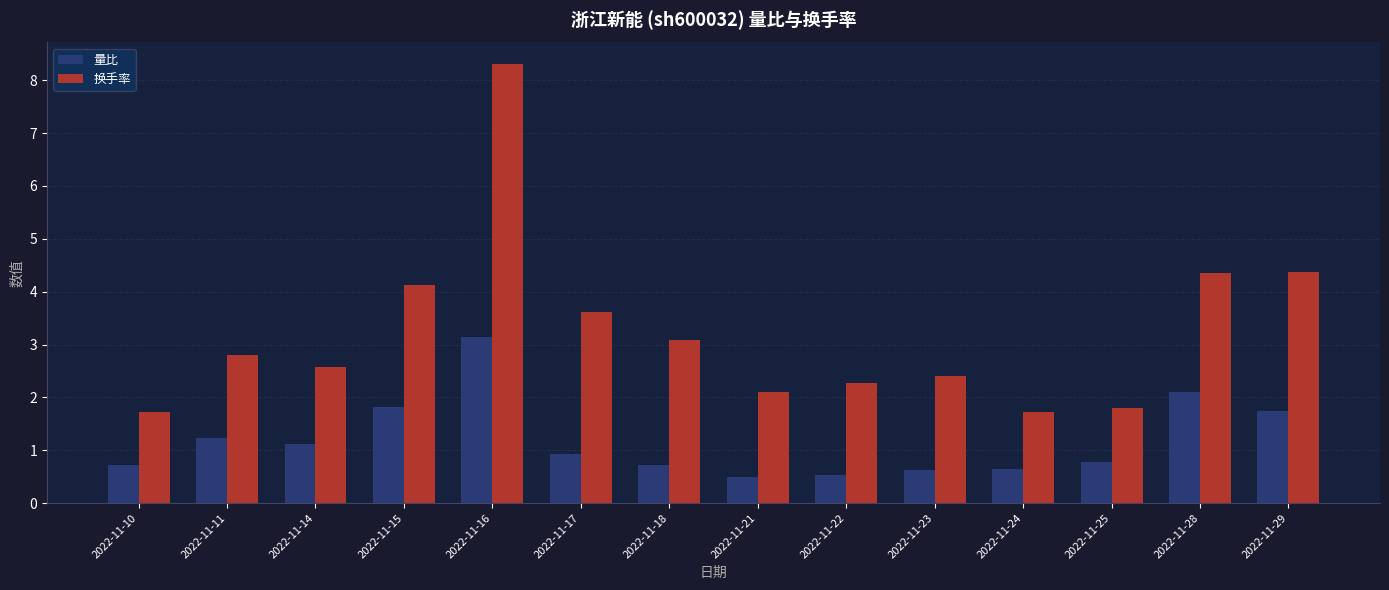

The 量比 series shows 1.4 at 2022-11-17. True or false?

False